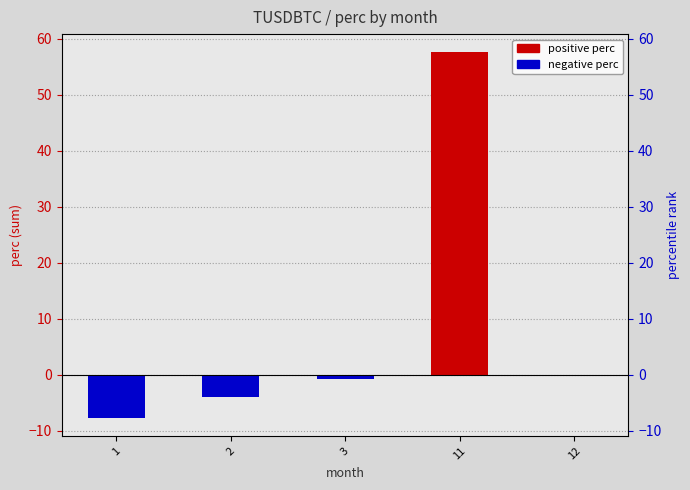

How many bars are there in total?

5